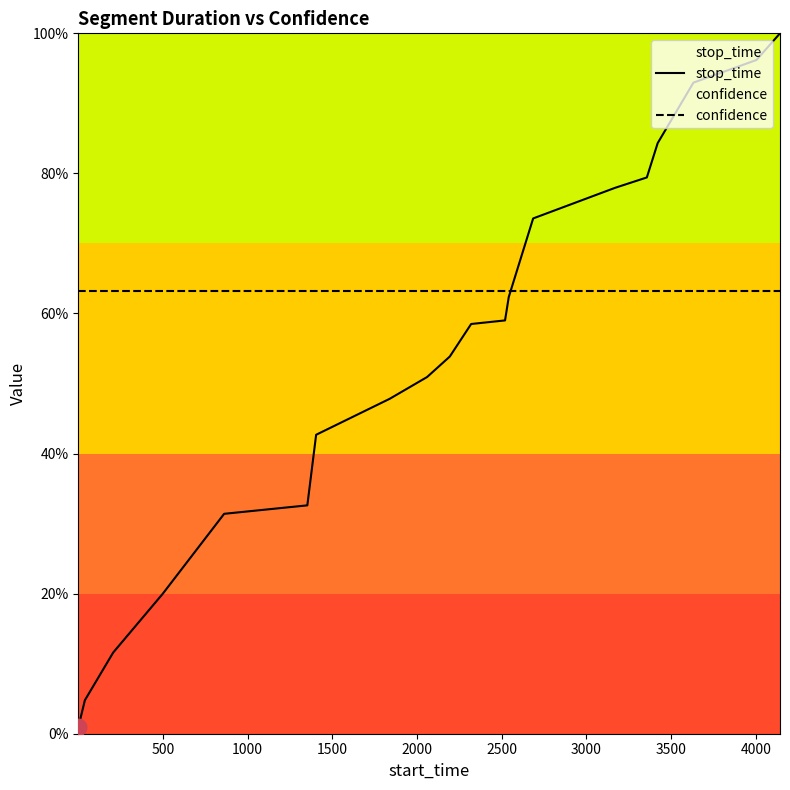

Does the chart have visible grid lines?

No